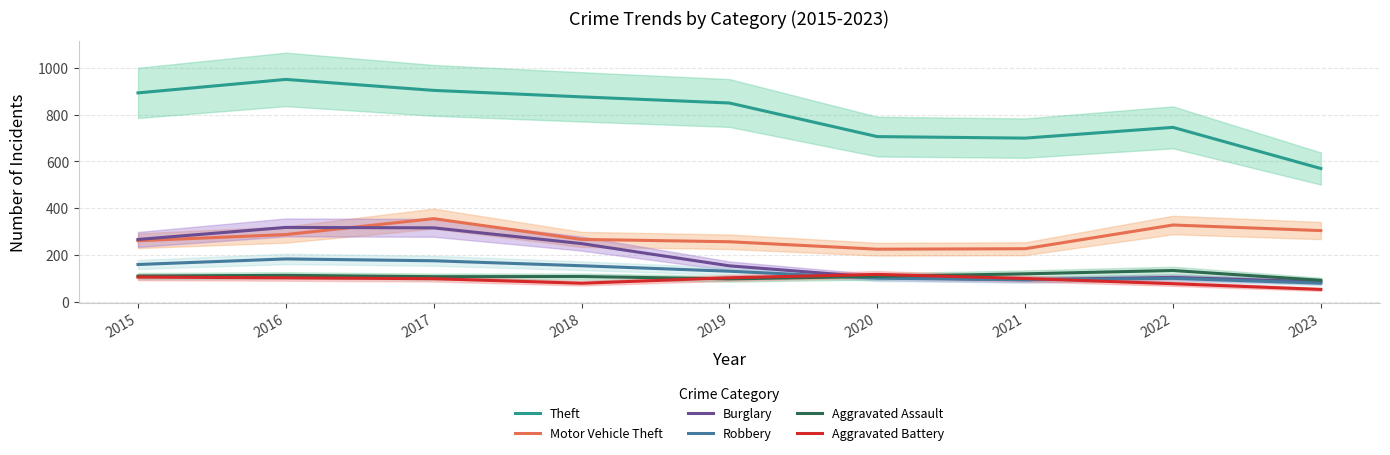

Which category has the highest value in the Robbery series?

2016